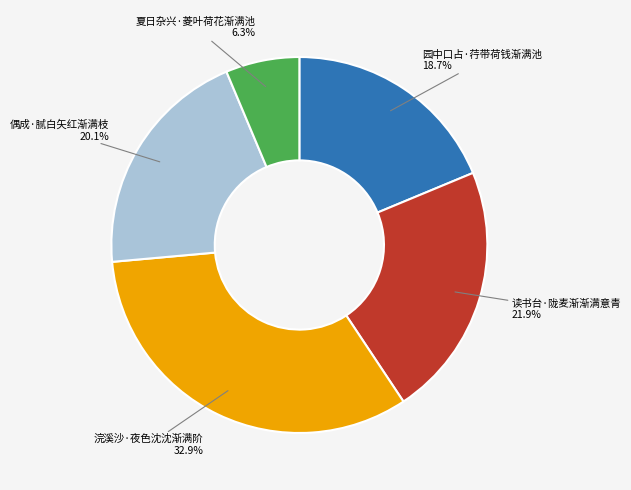

How many segments does this pie chart have?

5